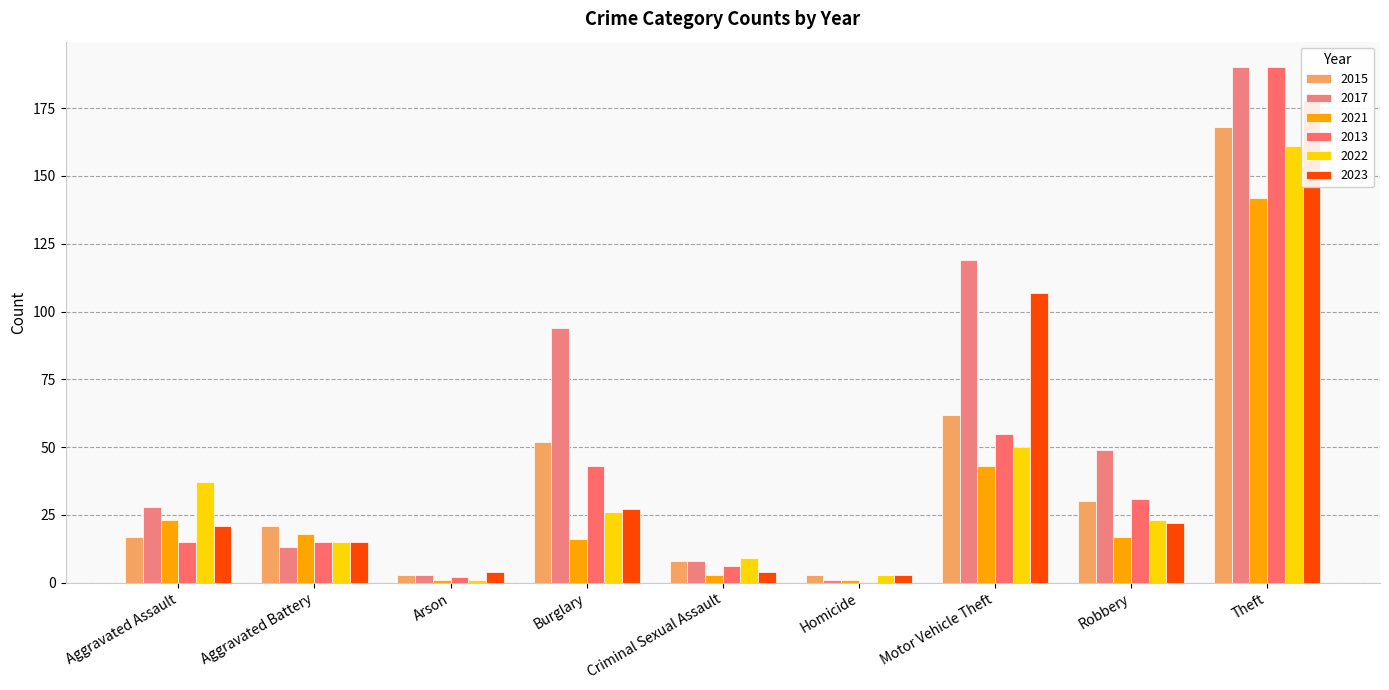

Rank the series by their maximum value, from highest to lowest.

2017, 2013, 2023, 2015, 2022, 2021